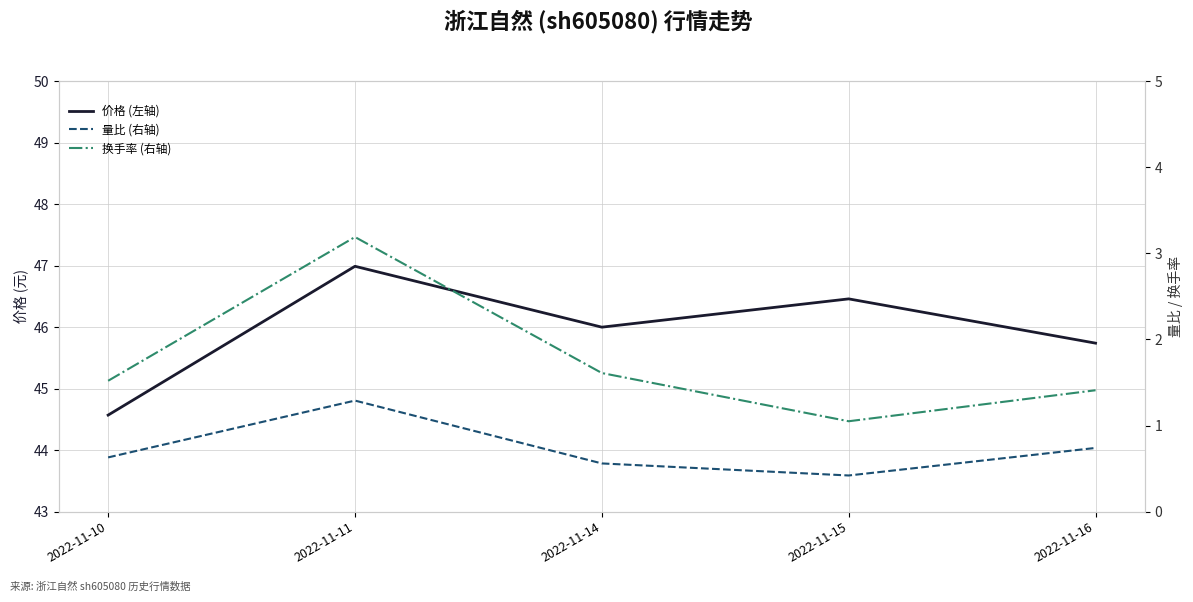

The value of 价格 (左轴) at 2022-11-16 is 45.7. True or false?

True